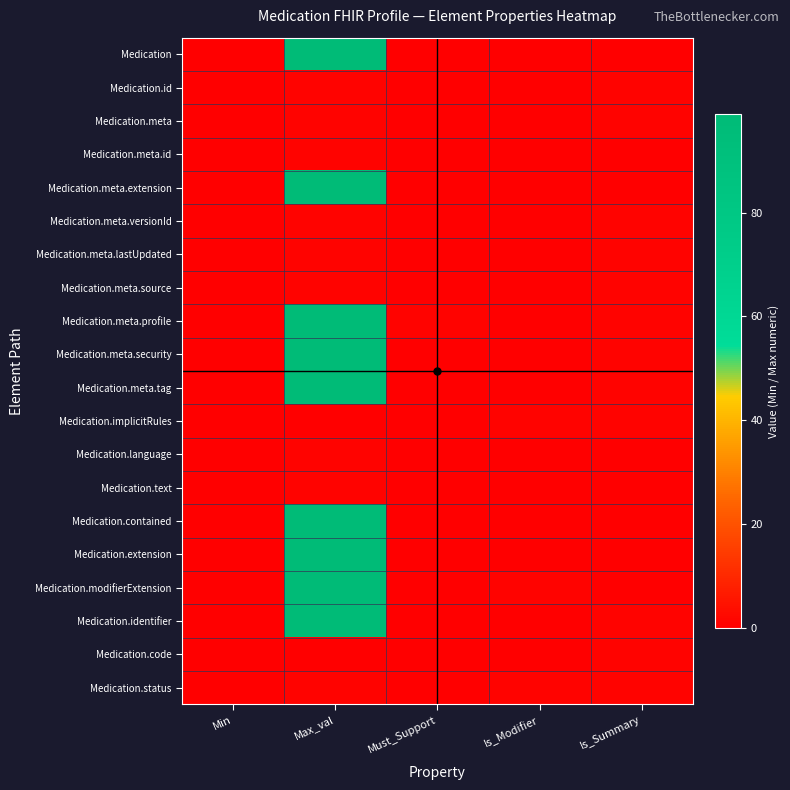

Reading right to left, transcribe all the data shown in this chart.

Medication: Is_Summary=0	Is_Modifier=0	Must_Support=0	Max_val=99	Min=0
Medication.id: Is_Summary=1	Is_Modifier=0	Must_Support=0	Max_val=1	Min=0
Medication.meta: Is_Summary=1	Is_Modifier=0	Must_Support=0	Max_val=1	Min=0
Medication.meta.id: Is_Summary=0	Is_Modifier=0	Must_Support=0	Max_val=1	Min=0
Medication.meta.extension: Is_Summary=0	Is_Modifier=0	Must_Support=0	Max_val=99	Min=0
Medication.meta.versionId: Is_Summary=1	Is_Modifier=0	Must_Support=0	Max_val=1	Min=0
Medication.meta.lastUpdated: Is_Summary=1	Is_Modifier=0	Must_Support=0	Max_val=1	Min=0
Medication.meta.source: Is_Summary=1	Is_Modifier=0	Must_Support=0	Max_val=1	Min=0
Medication.meta.profile: Is_Summary=1	Is_Modifier=0	Must_Support=1	Max_val=99	Min=0
Medication.meta.security: Is_Summary=1	Is_Modifier=0	Must_Support=0	Max_val=99	Min=0
Medication.meta.tag: Is_Summary=1	Is_Modifier=0	Must_Support=0	Max_val=99	Min=0
Medication.implicitRules: Is_Summary=1	Is_Modifier=1	Must_Support=0	Max_val=0	Min=0
Medication.language: Is_Summary=0	Is_Modifier=0	Must_Support=0	Max_val=1	Min=0
Medication.text: Is_Summary=0	Is_Modifier=0	Must_Support=0	Max_val=1	Min=0
Medication.contained: Is_Summary=0	Is_Modifier=0	Must_Support=0	Max_val=99	Min=0
Medication.extension: Is_Summary=0	Is_Modifier=0	Must_Support=0	Max_val=99	Min=0
Medication.modifierExtension: Is_Summary=0	Is_Modifier=1	Must_Support=0	Max_val=99	Min=0
Medication.identifier: Is_Summary=1	Is_Modifier=0	Must_Support=0	Max_val=99	Min=0
Medication.code: Is_Summary=1	Is_Modifier=0	Must_Support=0	Max_val=0	Min=0
Medication.status: Is_Summary=1	Is_Modifier=1	Must_Support=0	Max_val=1	Min=0